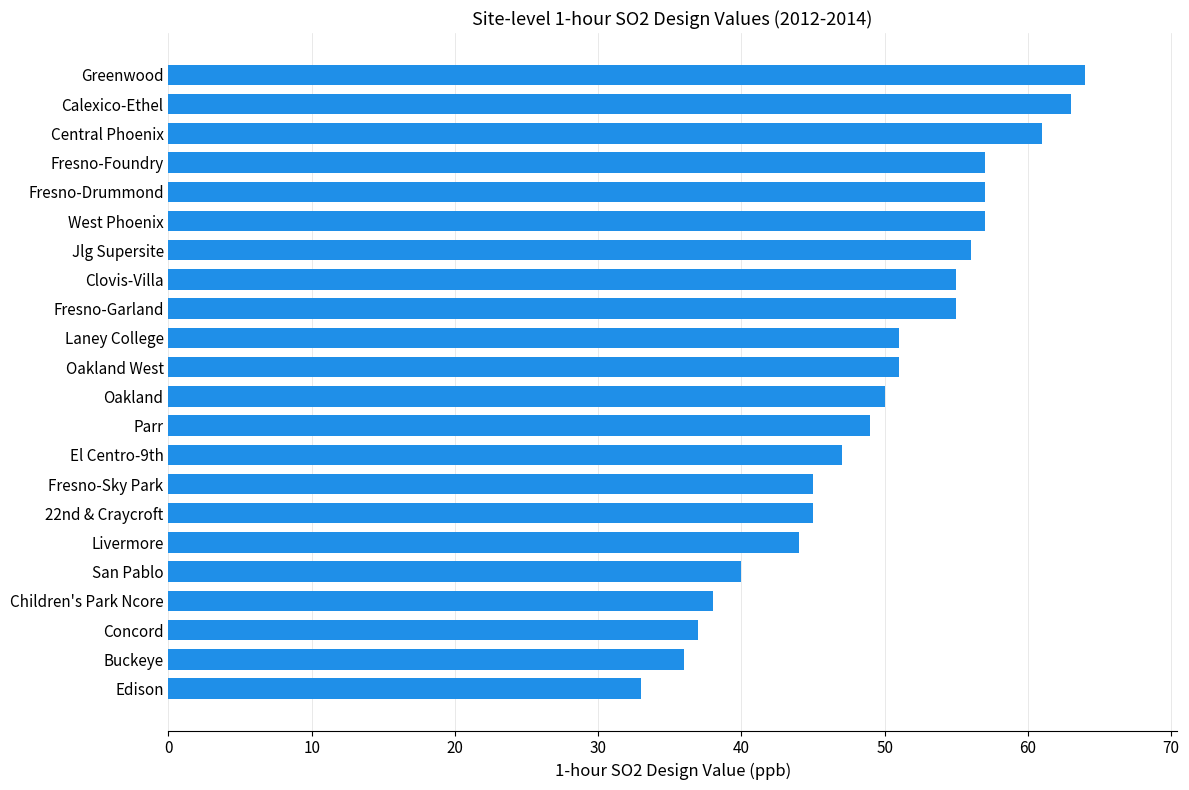

What value does the data have at Oakland, to the nearest 5?

50